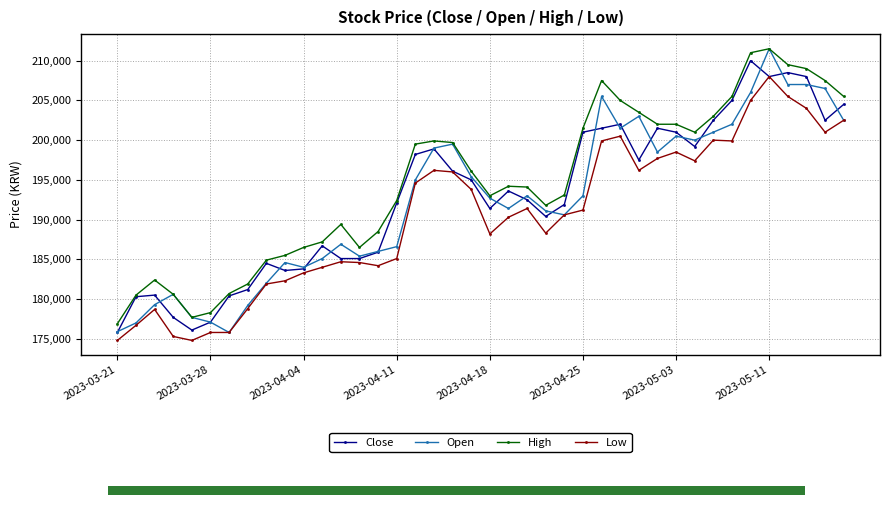

What is the maximum value for High?

211500